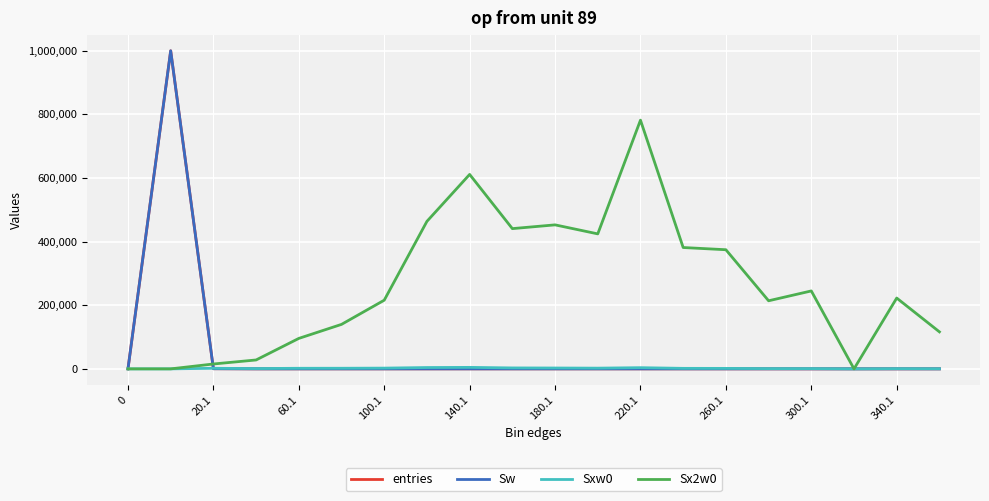

In Sxw0, how many points are higher than both neighbors (excluding endpoints)?

5